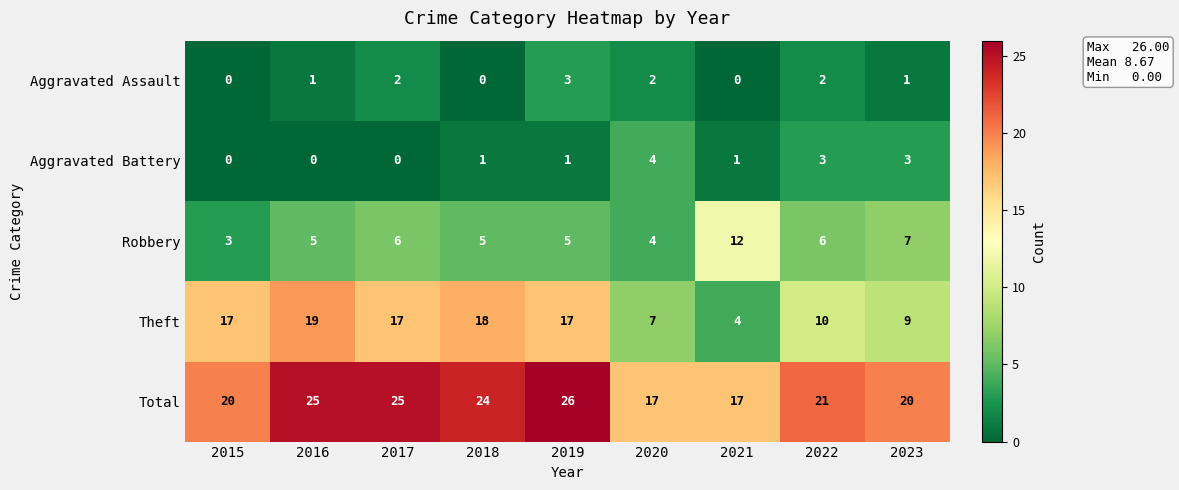

How many distinct data groups are displayed?

5